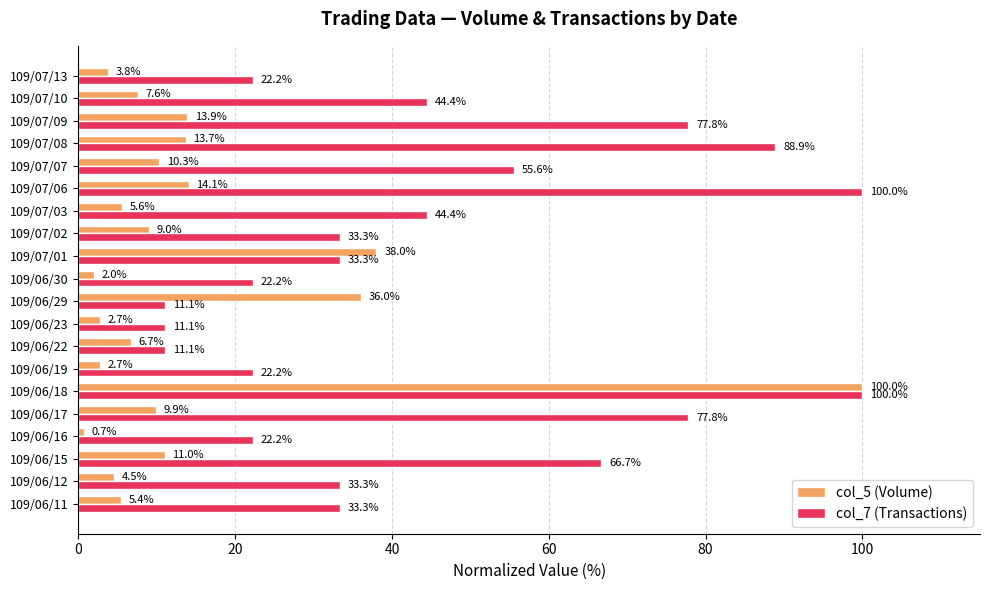

What are all the series names shown in the legend?

col_5 (Volume), col_7 (Transactions)